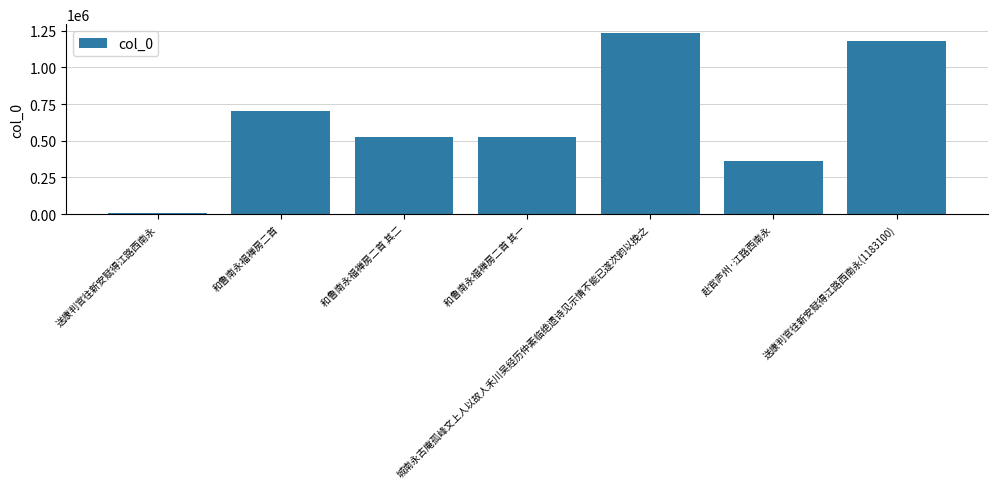

How many bars are there in total?

7